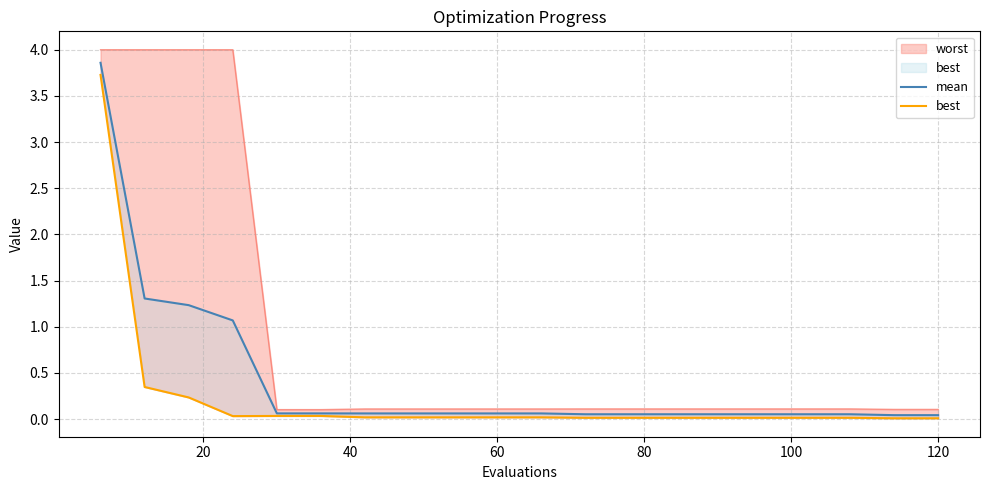

The best series shows 0.0 at 11. True or false?

False